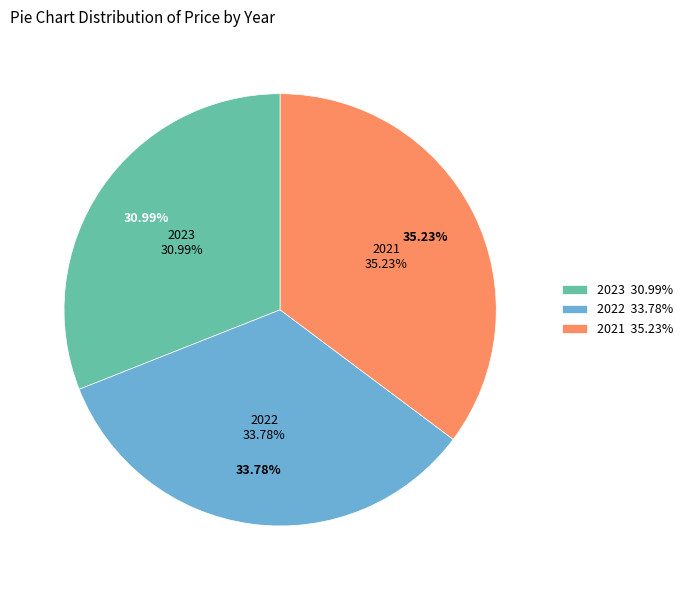

Is the sum of 2022 and 2023 greater than half?

Yes